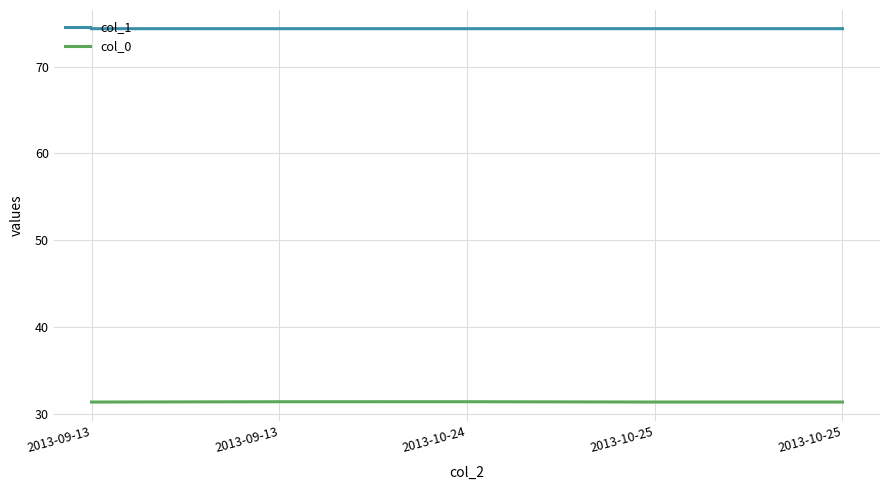

What are all the series names shown in the legend?

col_1, col_0